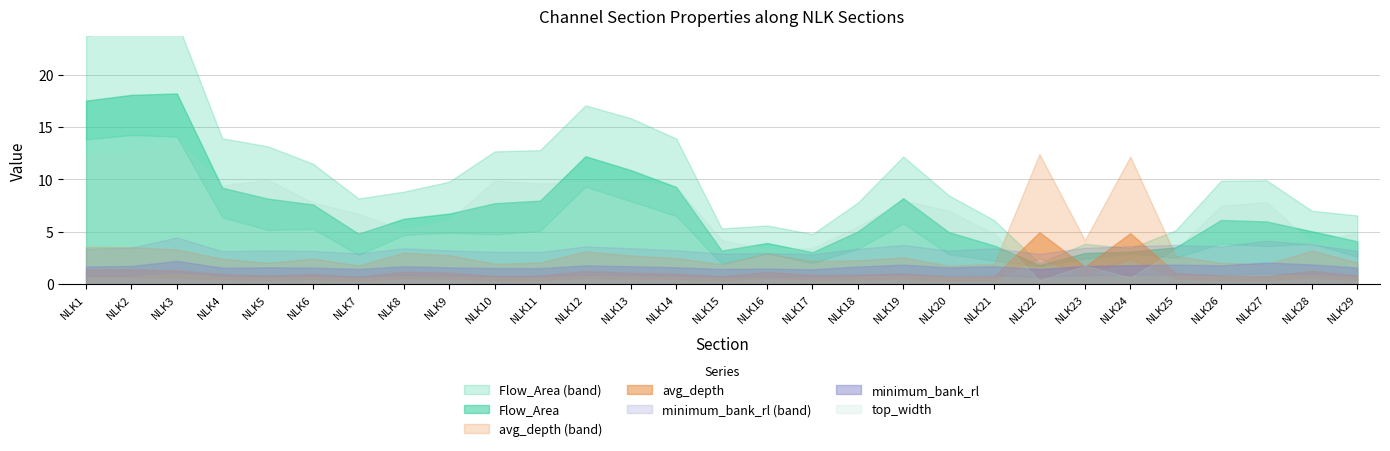

Which series has the largest range (max minus min)?

Flow_Area